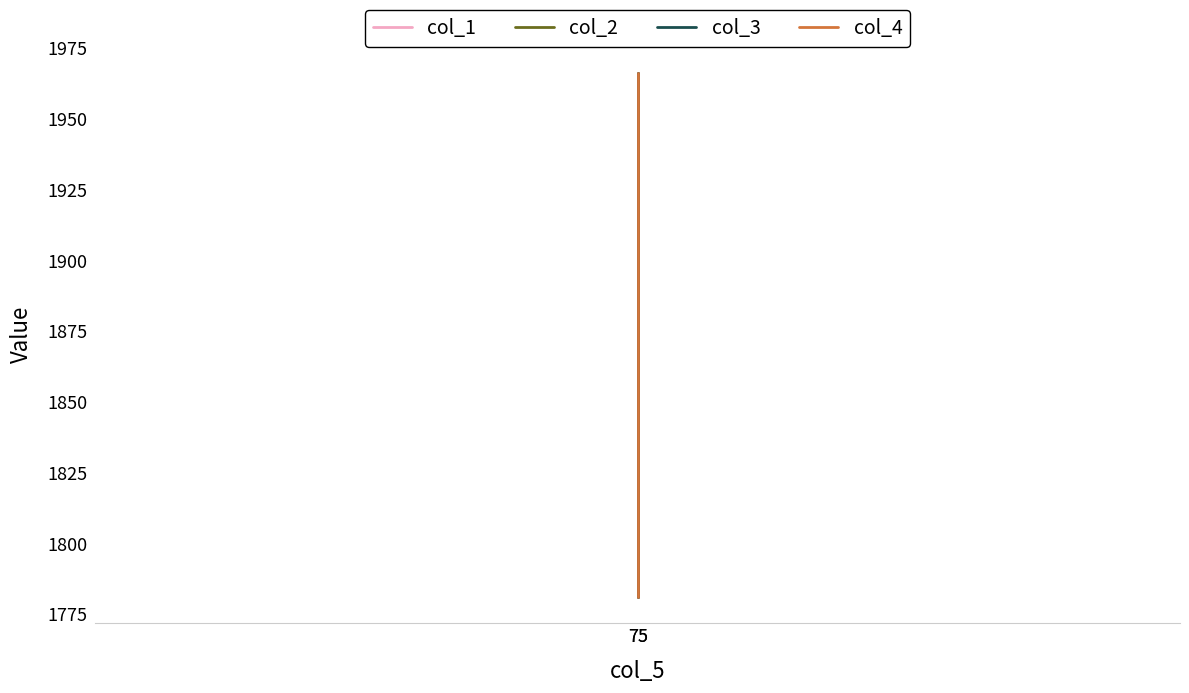

How many series are shown in this chart?

4